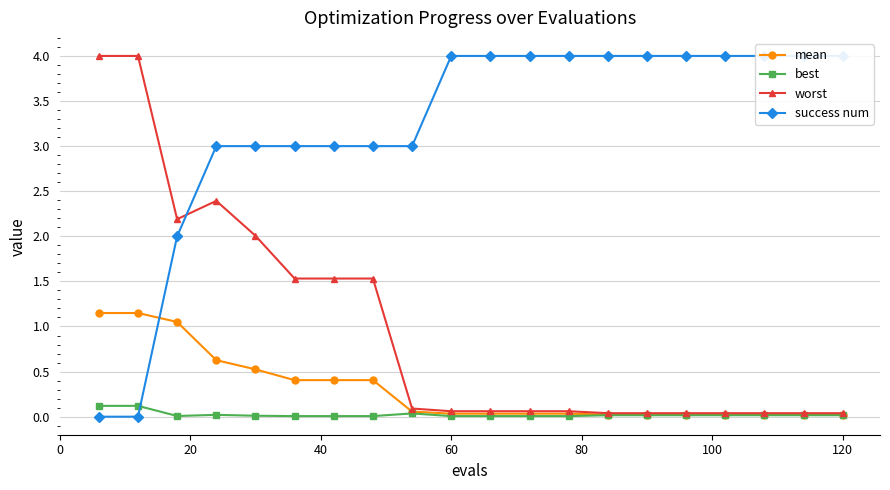

What is the sum of all best values?

0.5